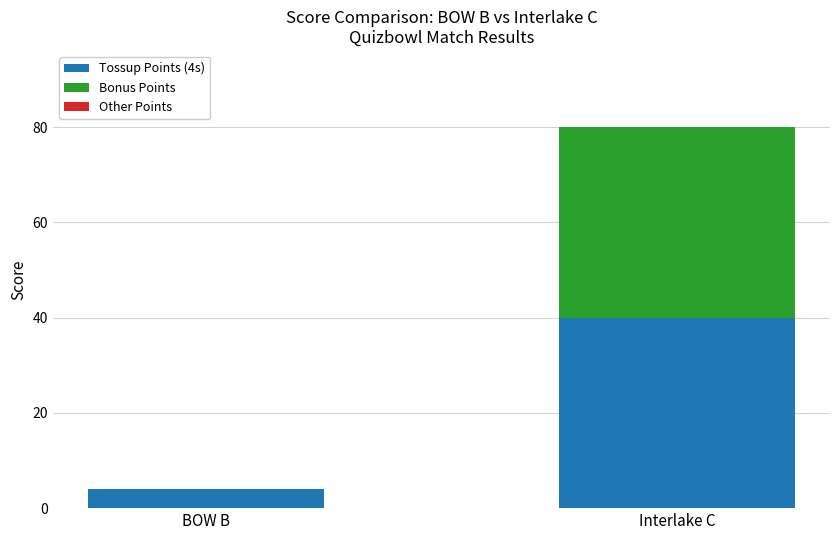

Count the number of categories in the chart.

2